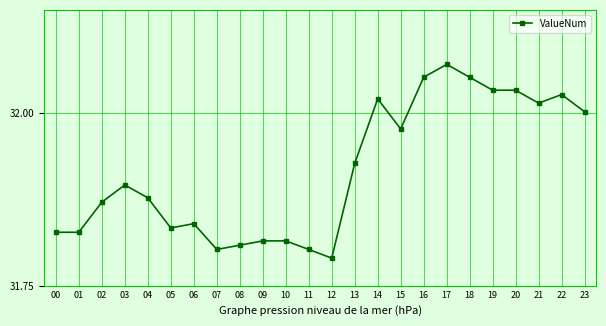

Which has a higher value, 04 or 09?

04